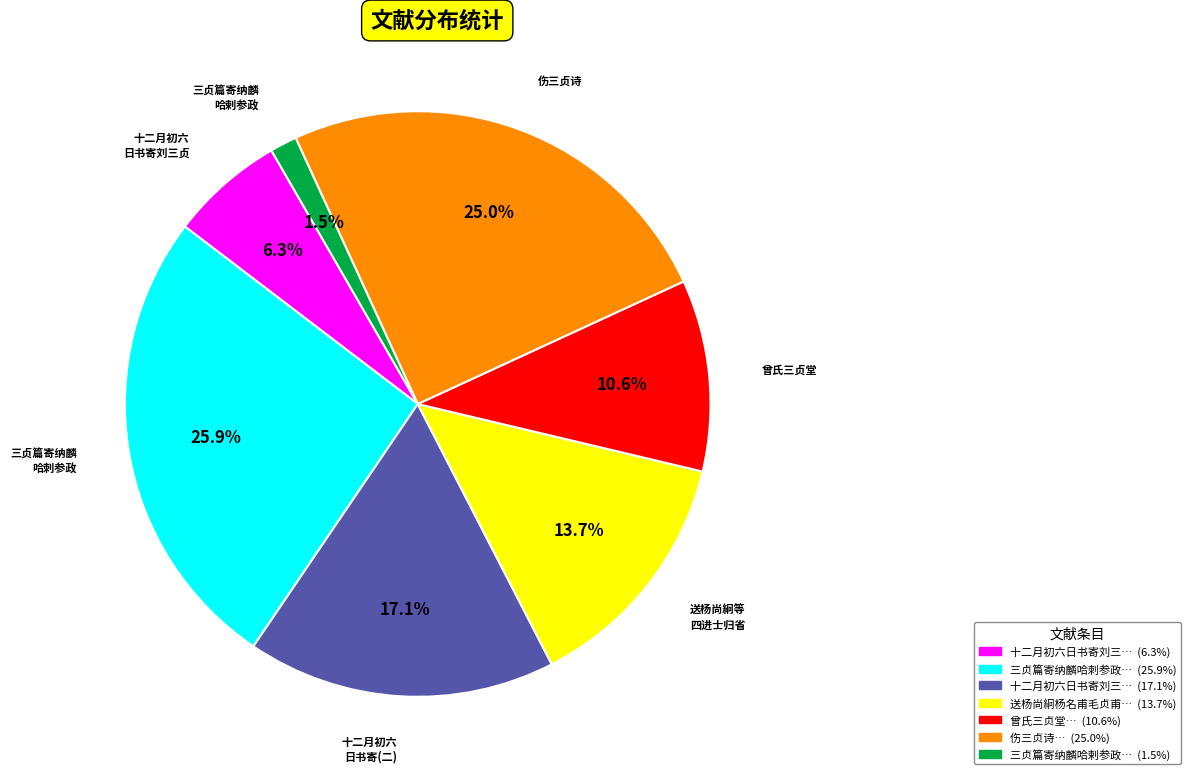

Does any single category account for the majority?

No